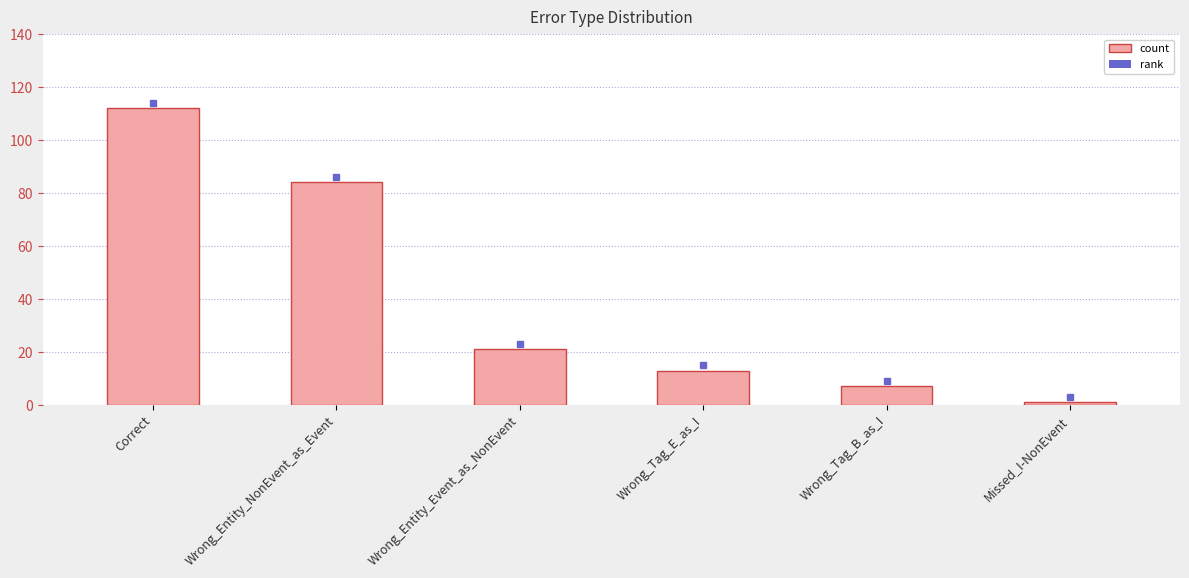

List the labels in order of value, smallest first.

Missed_I-NonEvent, Wrong_Tag_B_as_I, Wrong_Tag_E_as_I, Wrong_Entity_Event_as_NonEvent, Wrong_Entity_NonEvent_as_Event, Correct